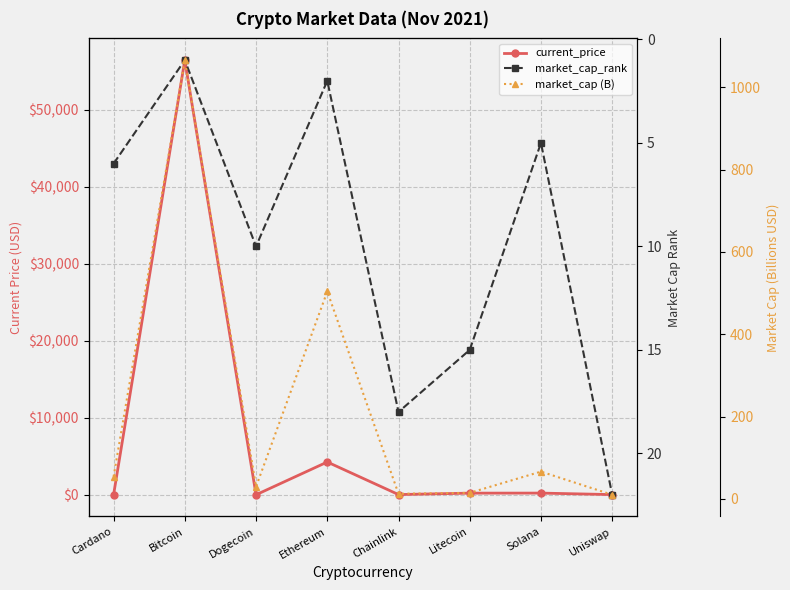

True or false: market_cap (B) has more than 1 interior local peaks.

True